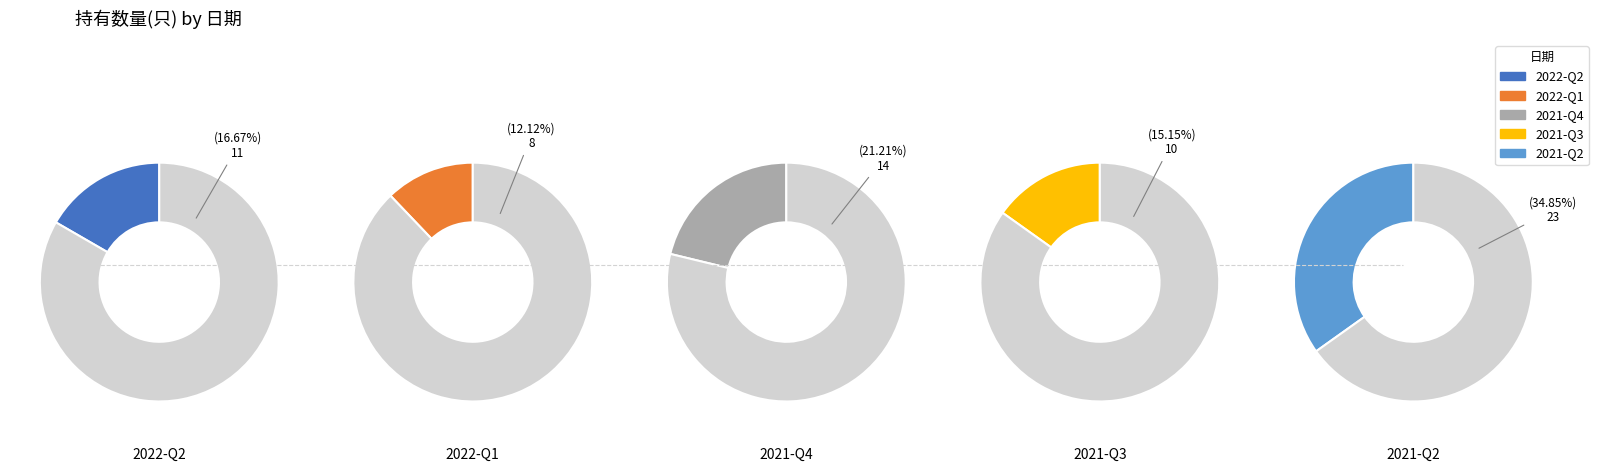

Which category has the smallest portion of the pie?

2022-Q1